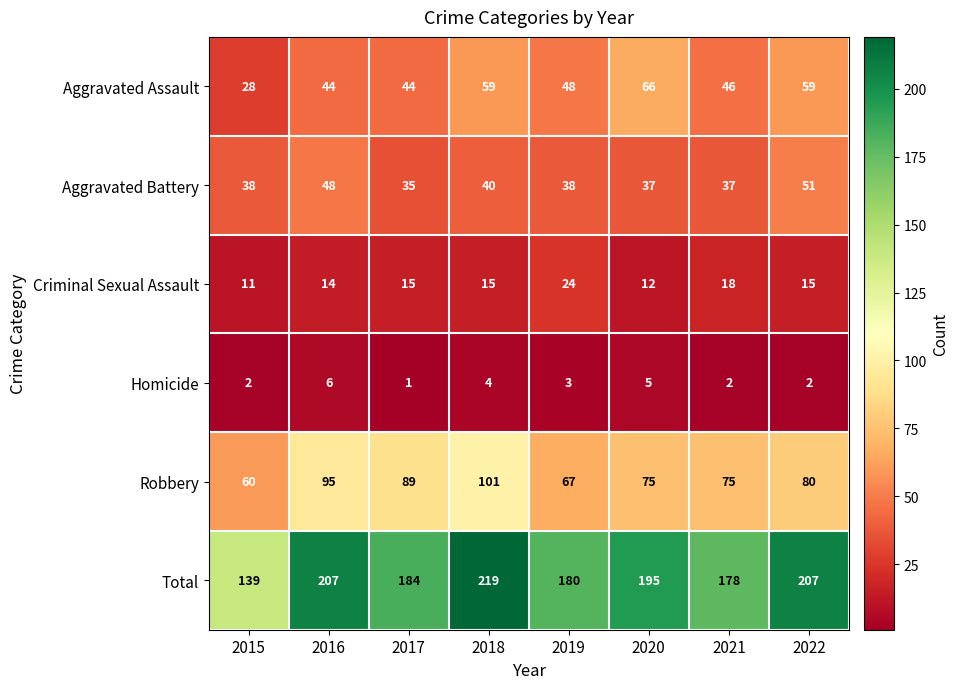

What is the spread (max minus min) of values at 2022?

205